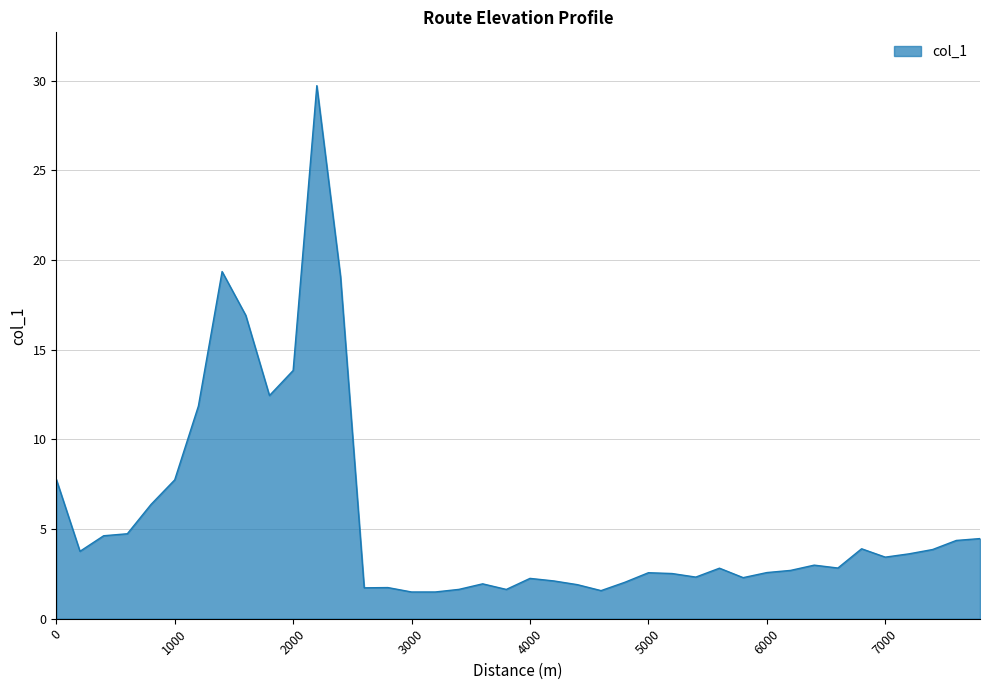

What is the minimum value shown in the chart?

1.5